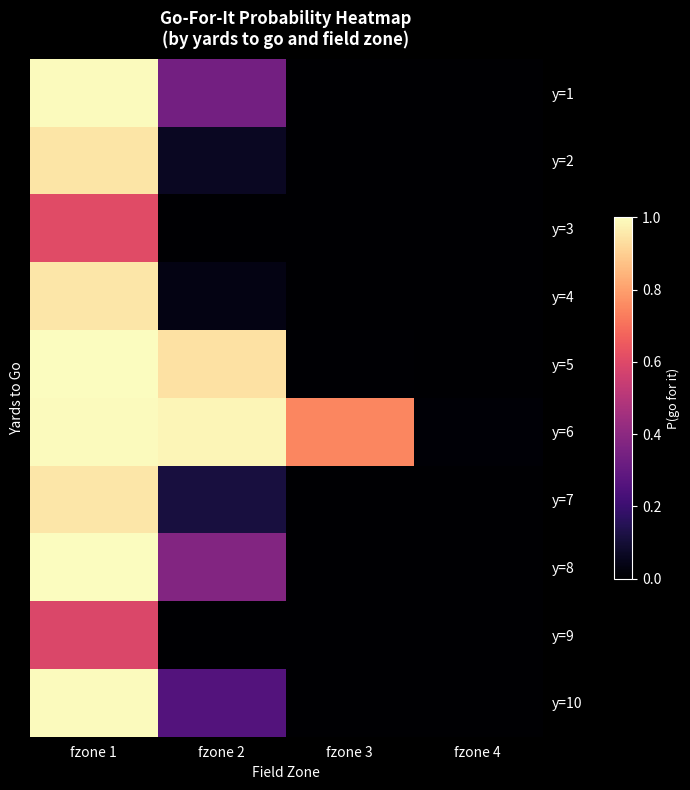

What is the greatest value displayed?

1.0